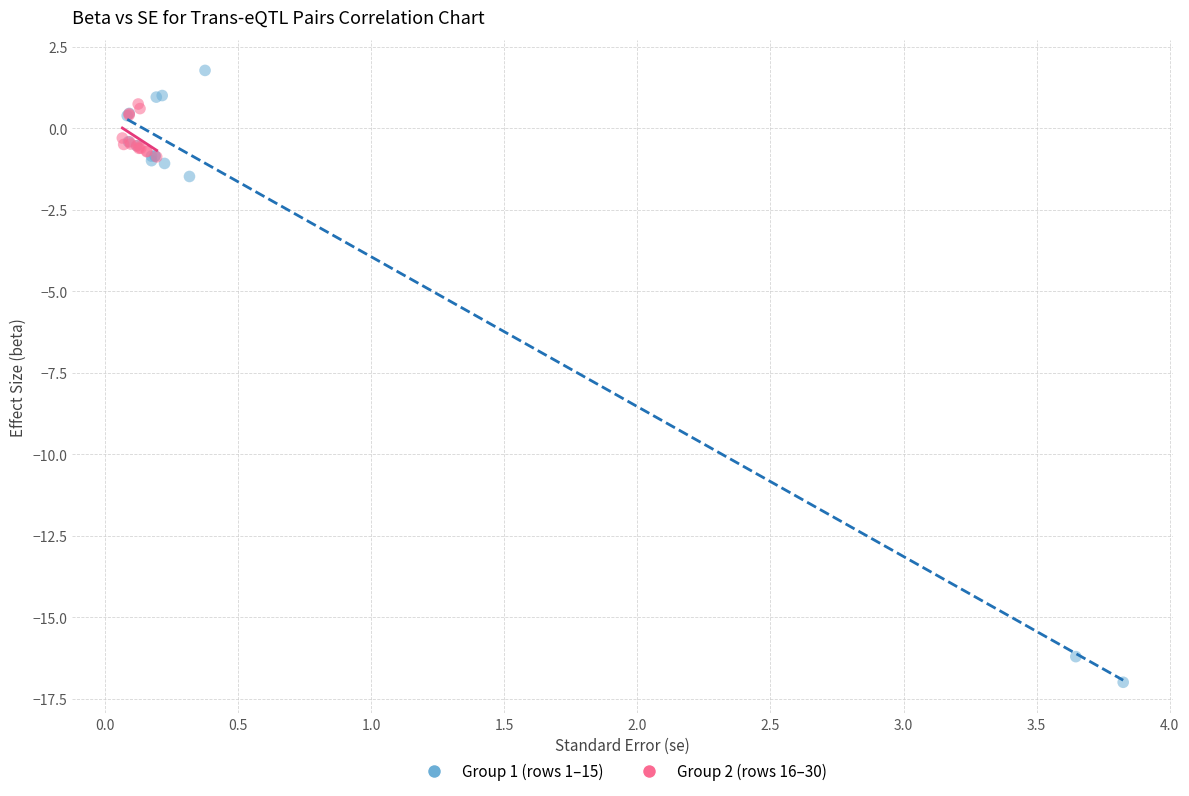

Which series has the largest Y range (max minus min)?

Group 1 (rows 1–15)